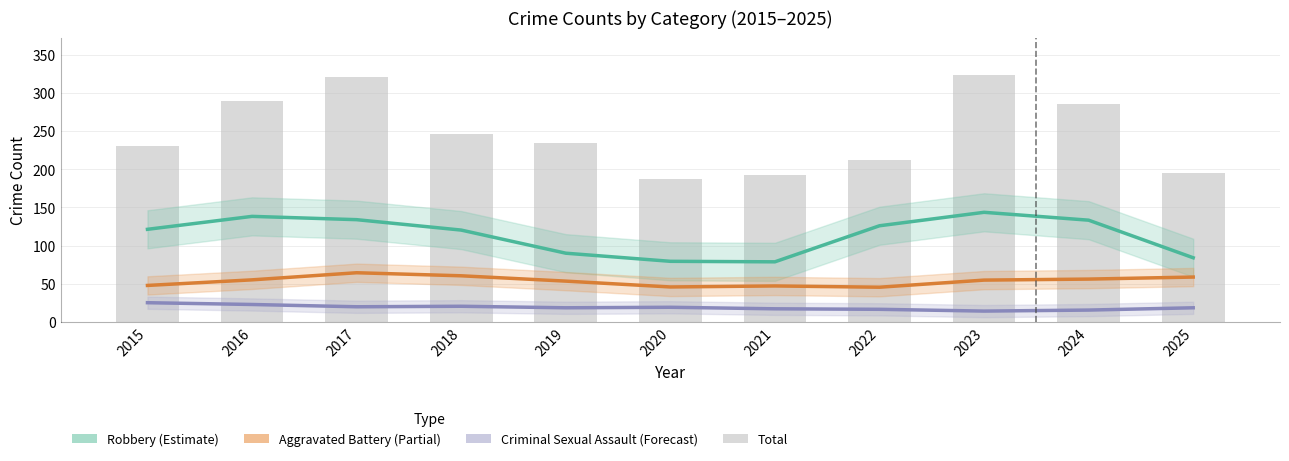

Rank the series at 2025 from lowest to highest value.

Criminal Sexual Assault (Forecast), Aggravated Battery (Partial), Robbery (Estimate), Total